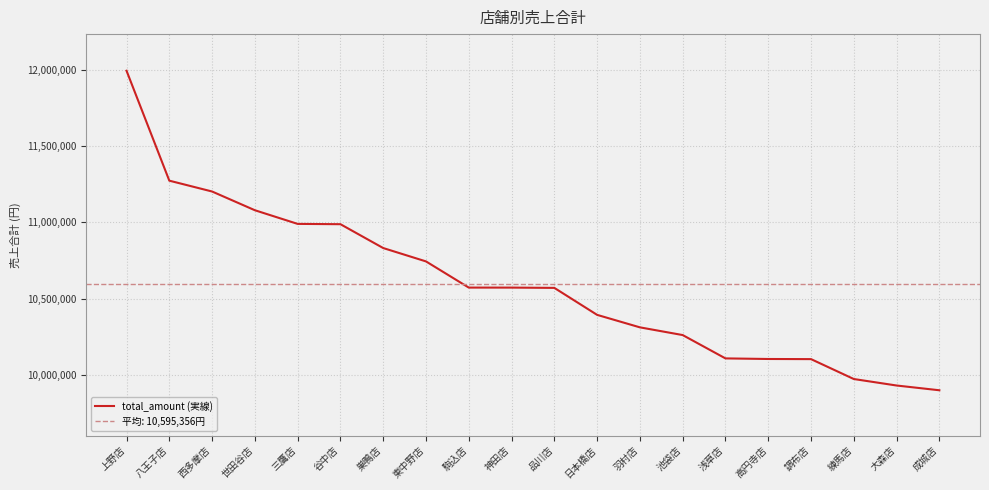

True or false: the data shows 13837114 at 駒込店.

False